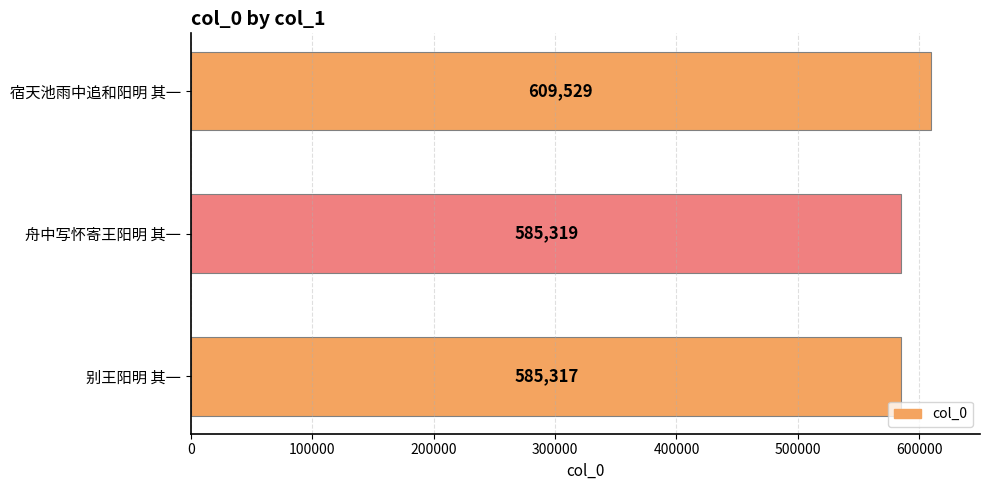

What is the difference between the second highest and minimum values?

2